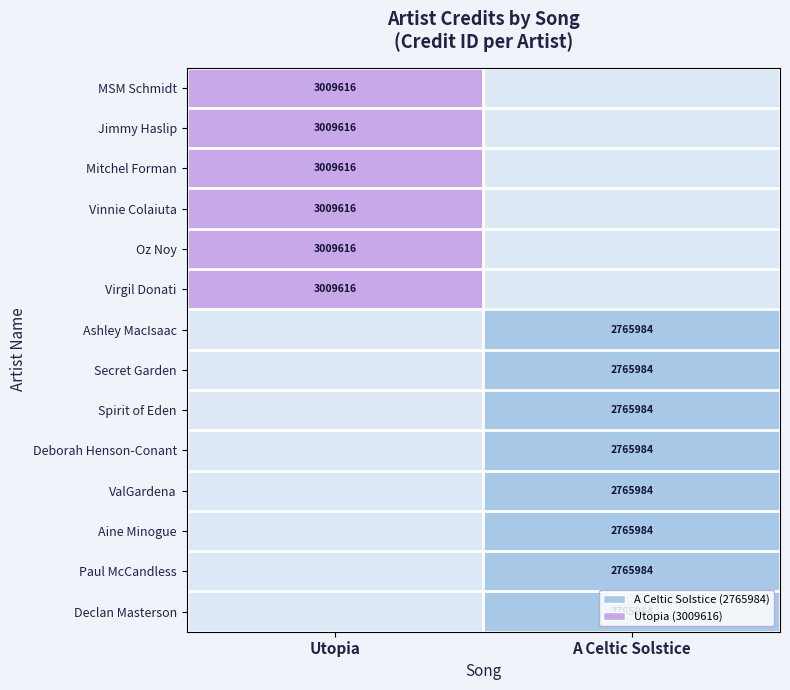

The Mitchel Forman series shows 4842983 at Utopia. True or false?

False